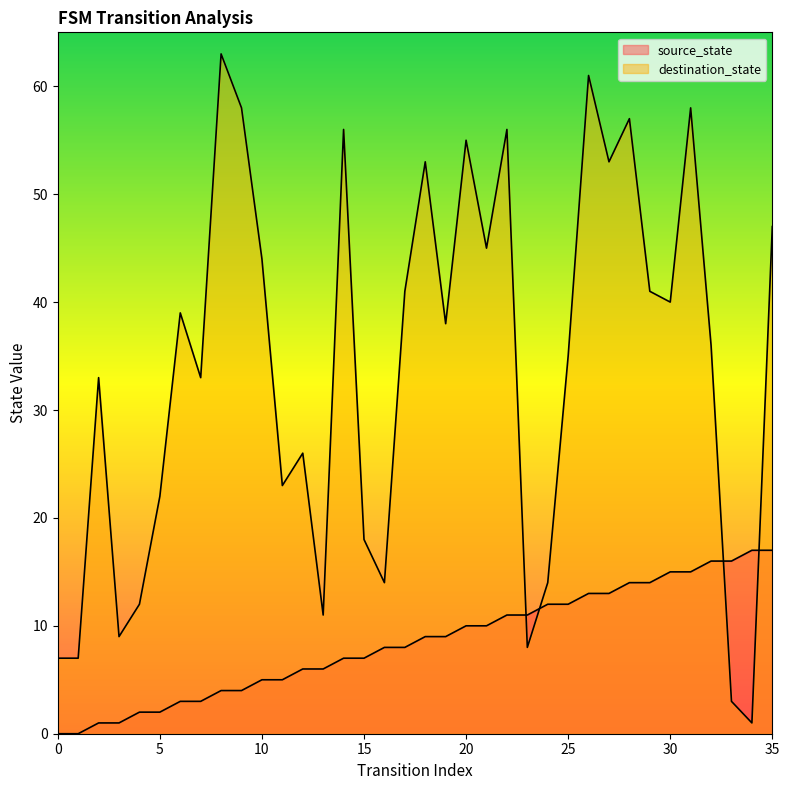

Rank the series by their maximum value, from highest to lowest.

destination_state, source_state